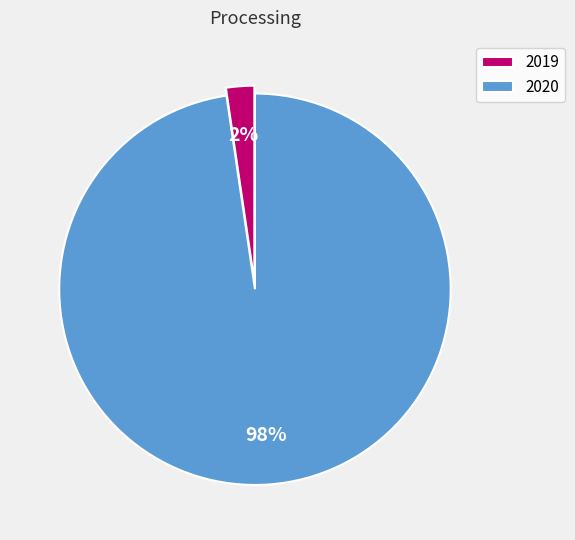

Which category accounts for the majority?

2020